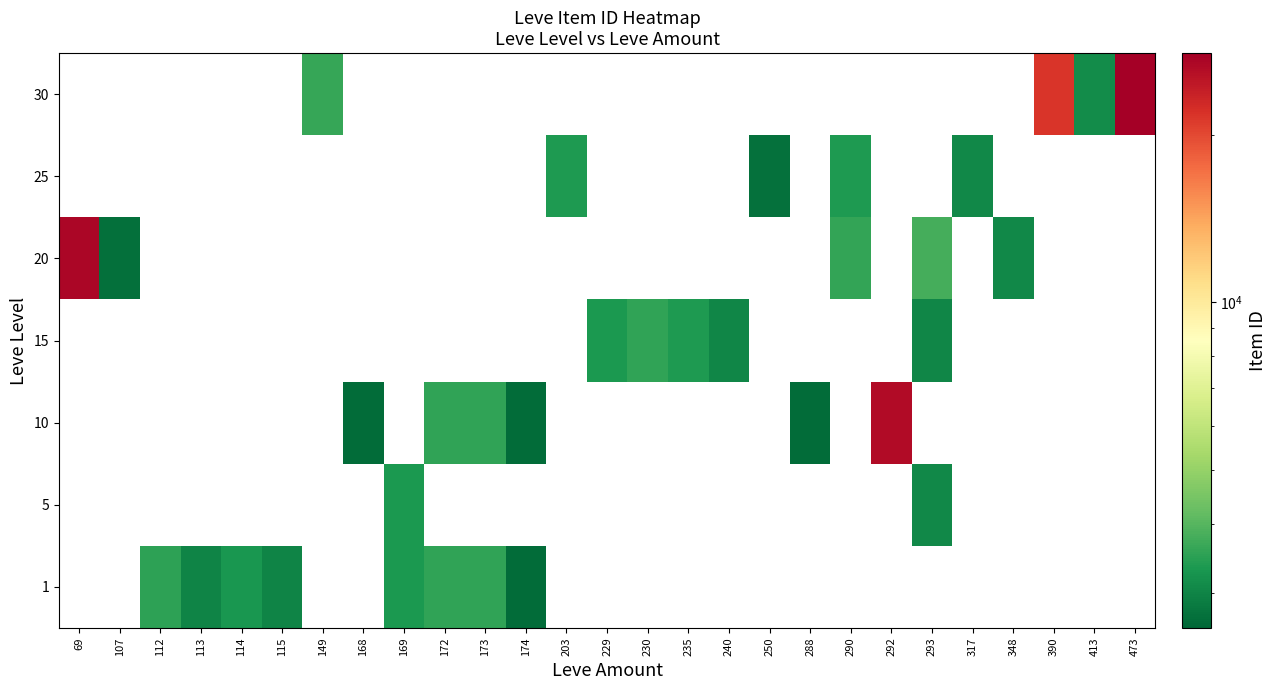

Rank the series by their average value, from highest to lowest.

1, 5, 10, 15, 20, 25, 30